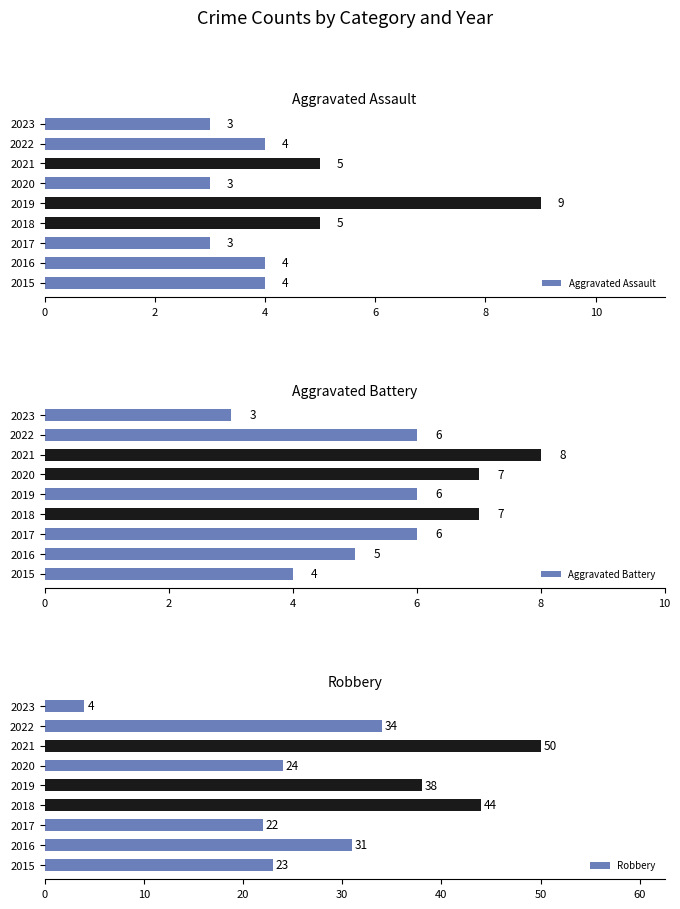

At which label does Aggravated Battery reach its peak?

2021